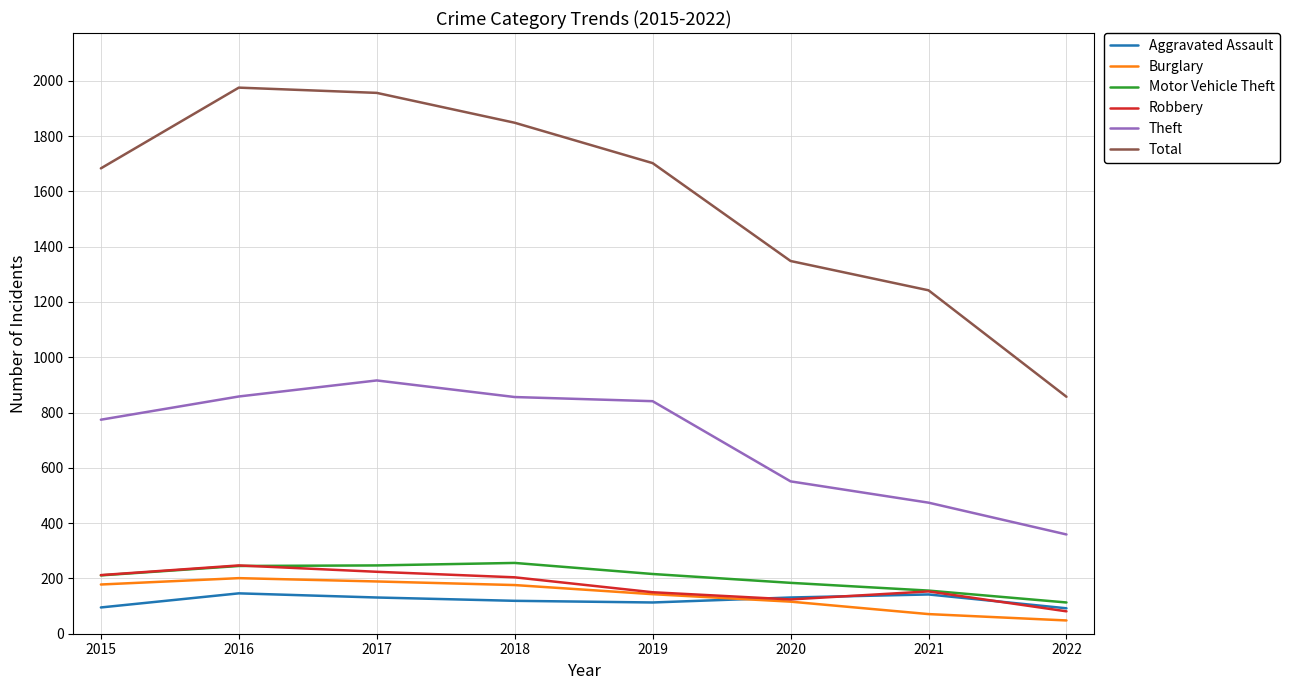

What is the spread (max minus min) of values at 2015?

1588